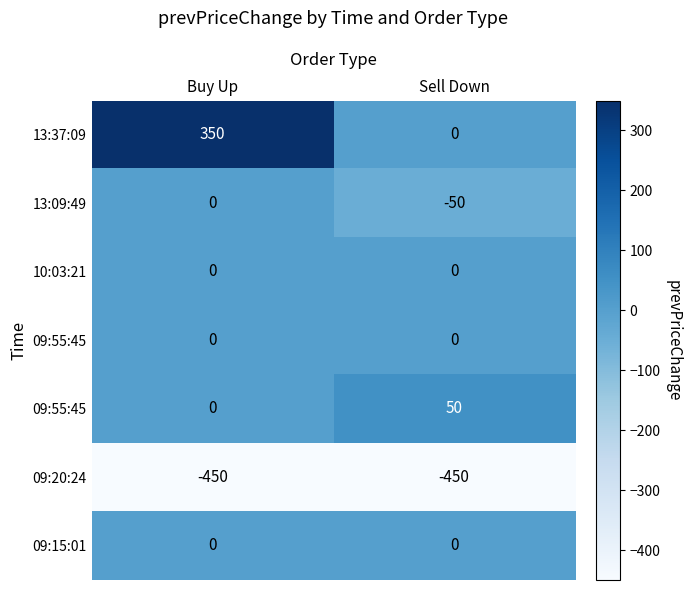

At which category is the sum across all series the highest?

Buy Up